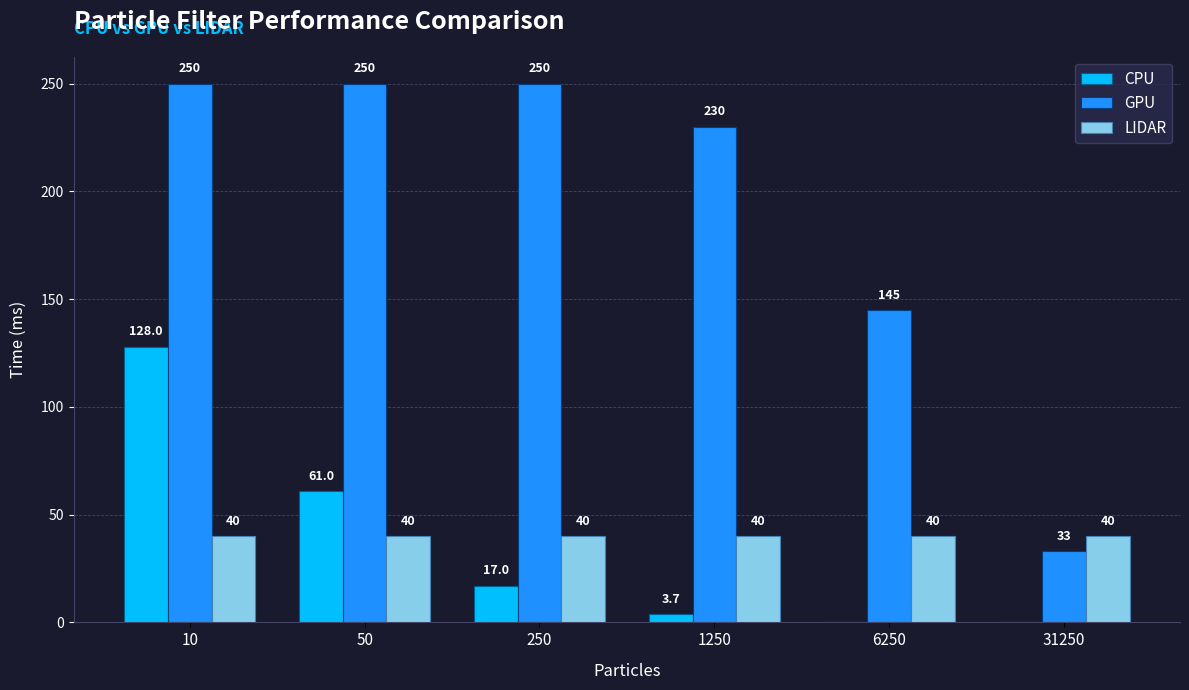

How many groups of bars are there?

6